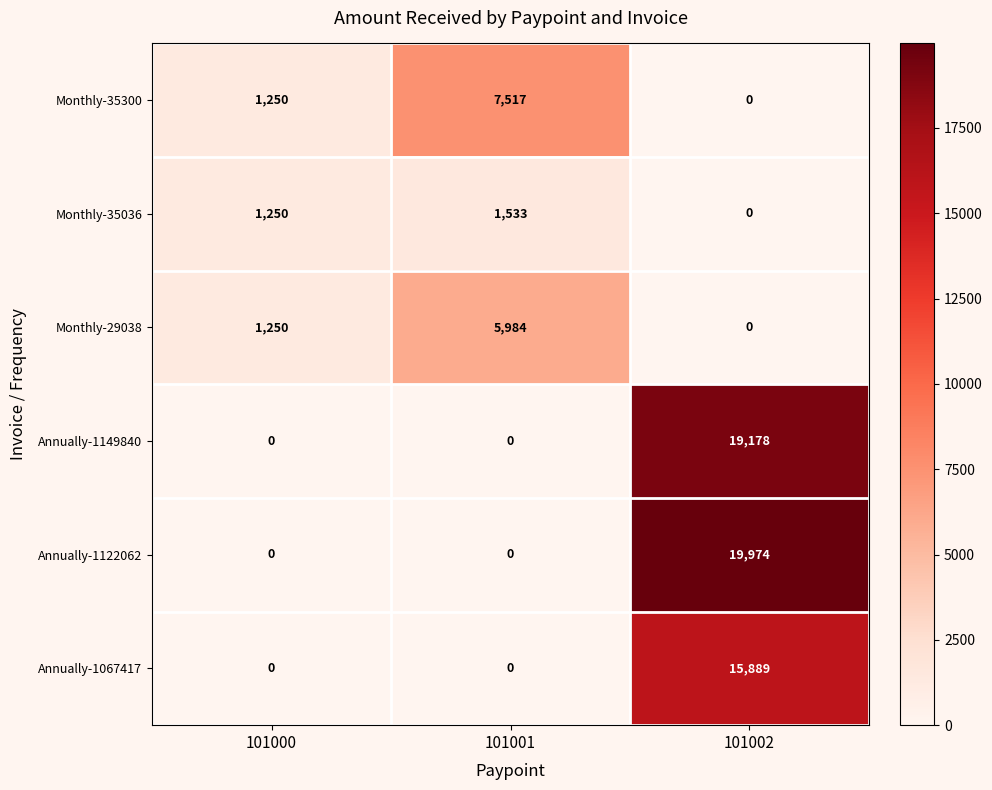

At which category is the sum across all series the highest?

101002